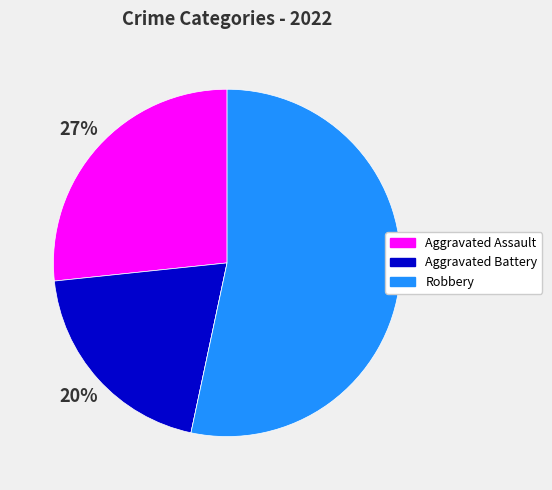

To the nearest percent, what is the difference between the largest and smallest slice percentages?

53%